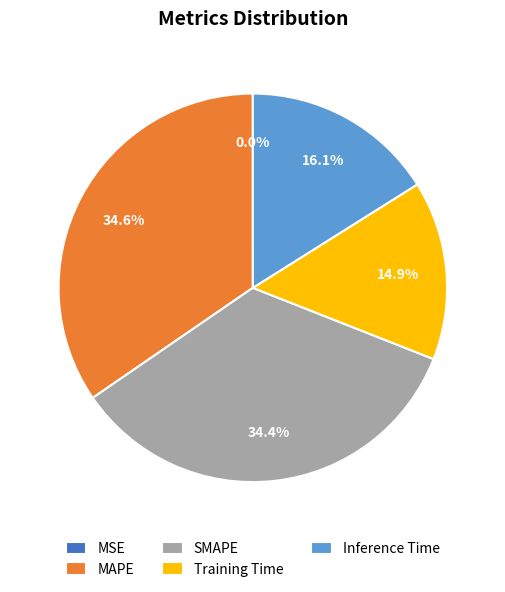

What percentage do Inference Time and Training Time together represent?

31.0%